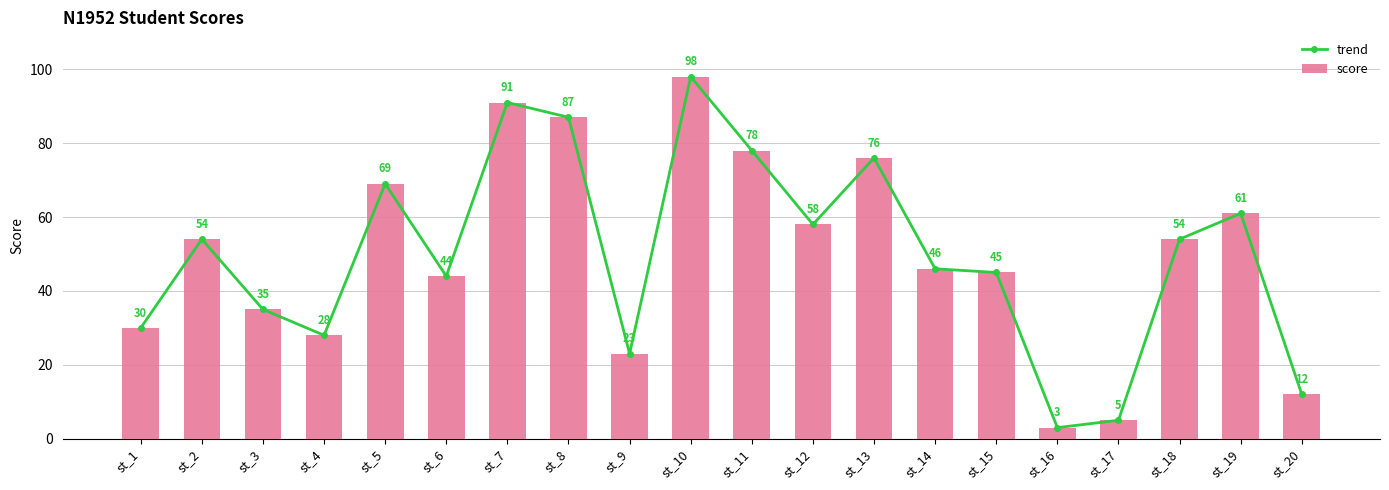

The value of score at st_9 is 31. True or false?

False